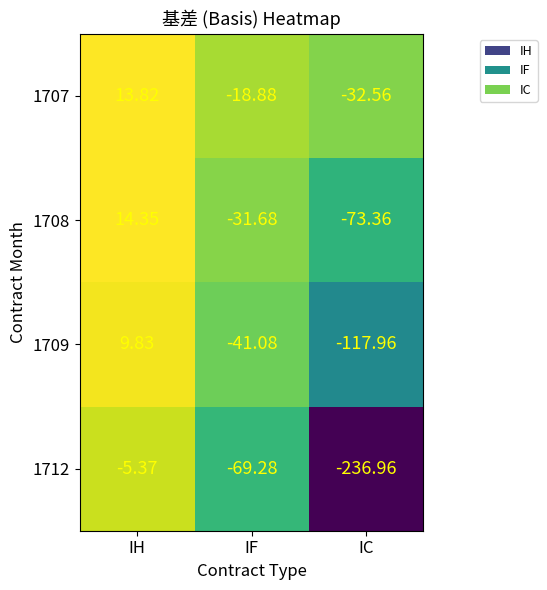

At which label is 1709 closest to -54?

IF